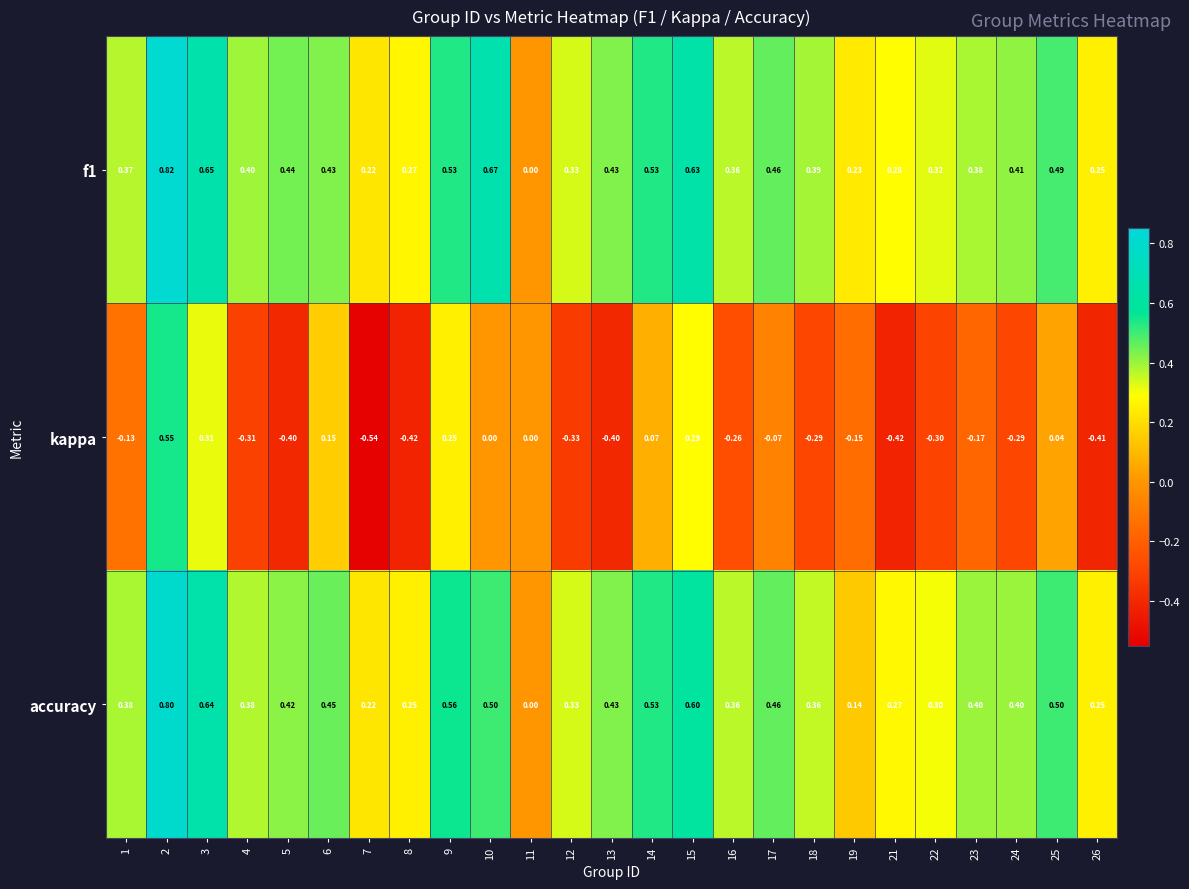

Which series has the widest spread of values?

kappa